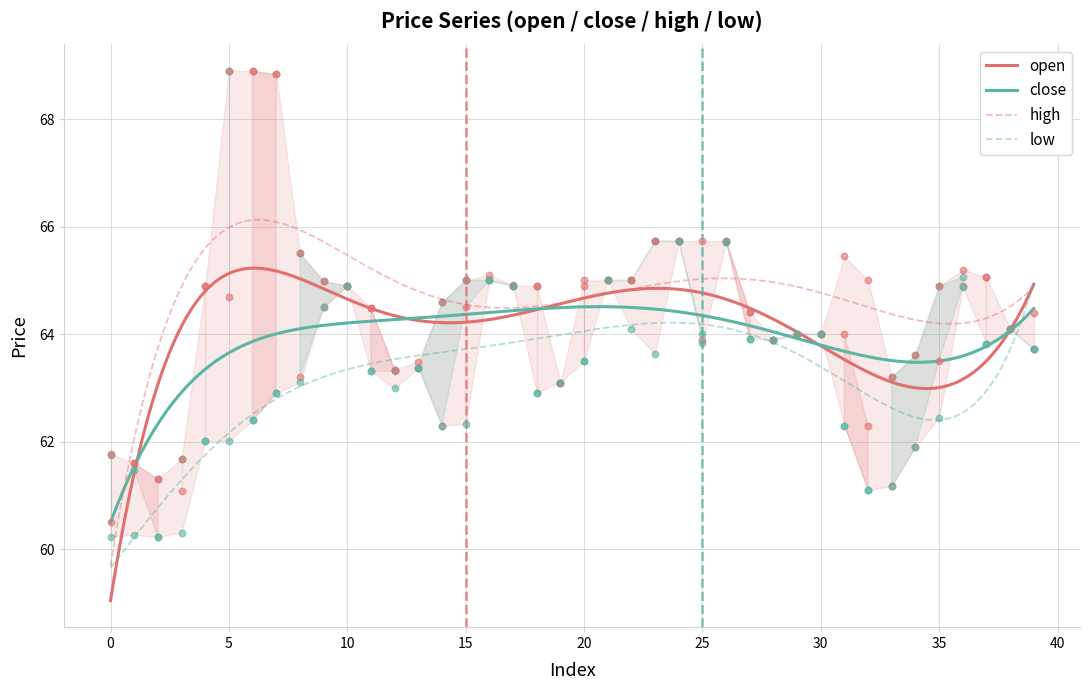

What is the maximum value for close?

64.5